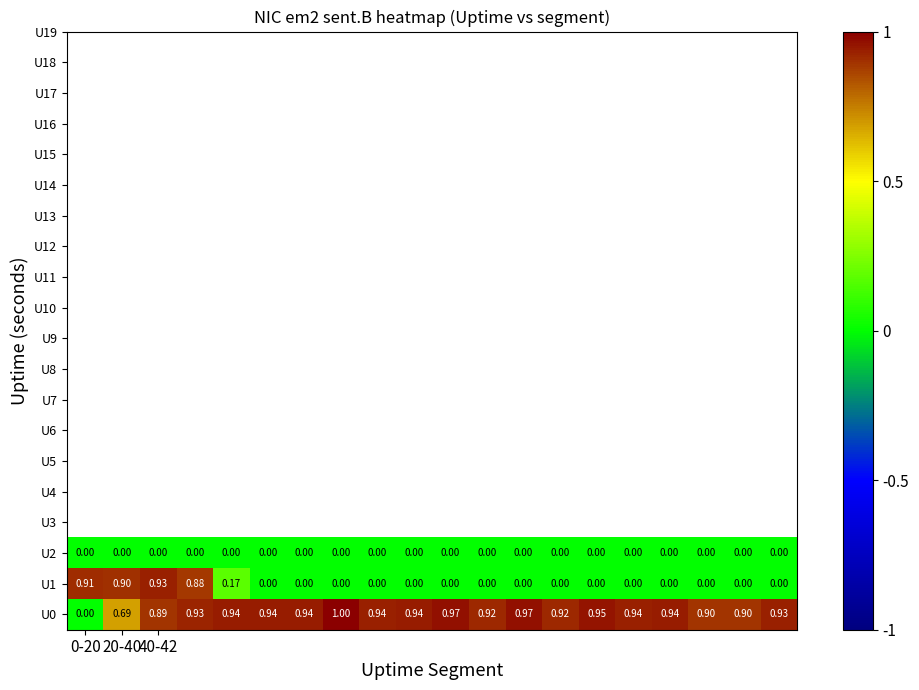

Which label corresponds to the smallest value in the chart?

0-20